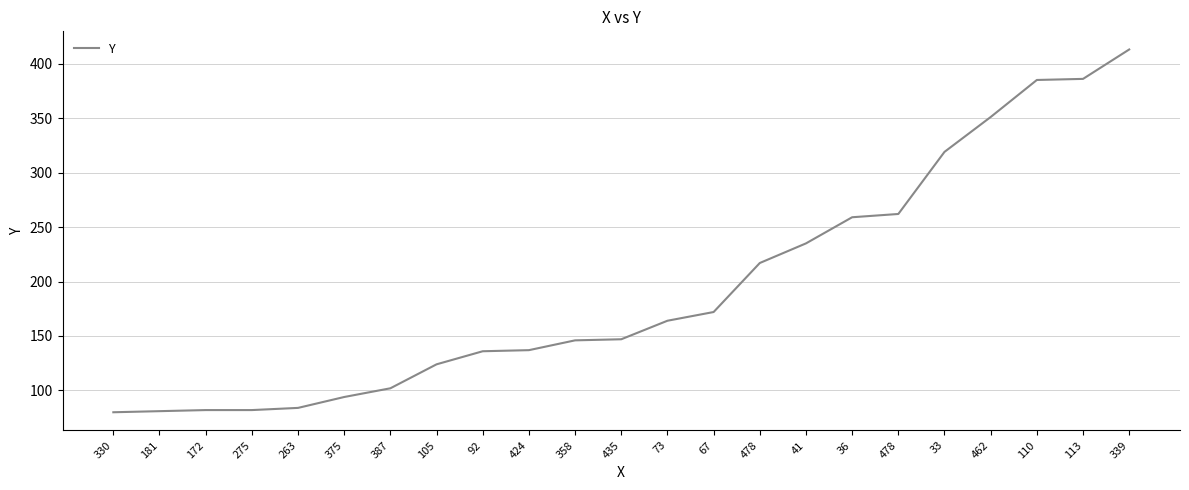

How many lines are shown in the chart?

1